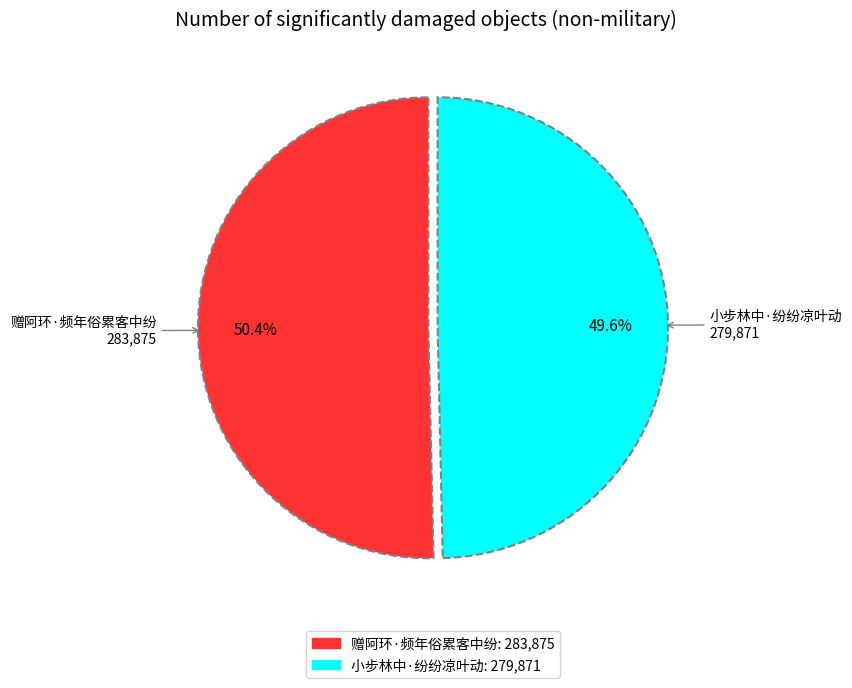

Which slice is the smallest?

小步林中·纷纷凉叶动